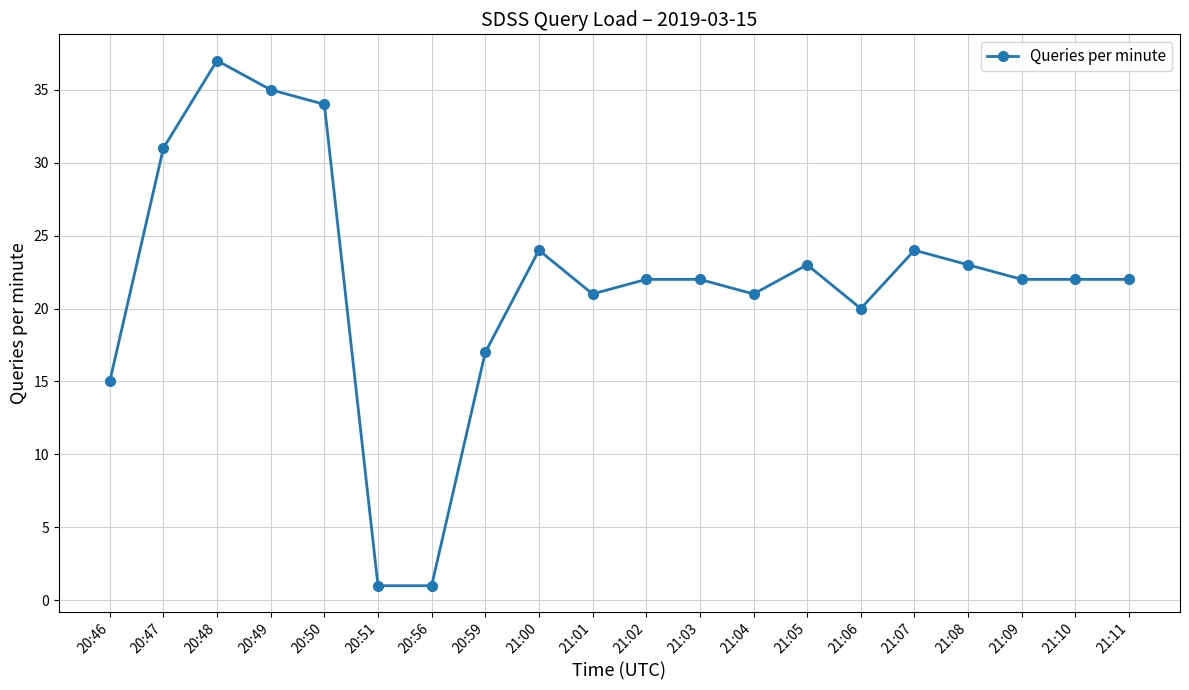

Where is the data nearest to the value 19?

21:06